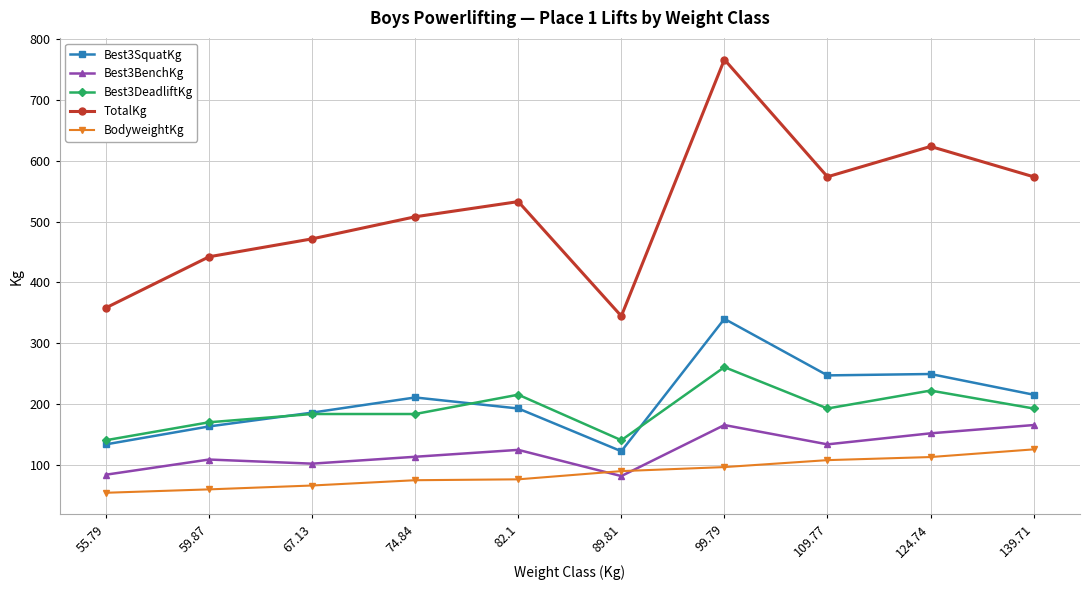

At 99.79, list the series in order from smallest to largest.

BodyweightKg, Best3BenchKg, Best3DeadliftKg, Best3SquatKg, TotalKg